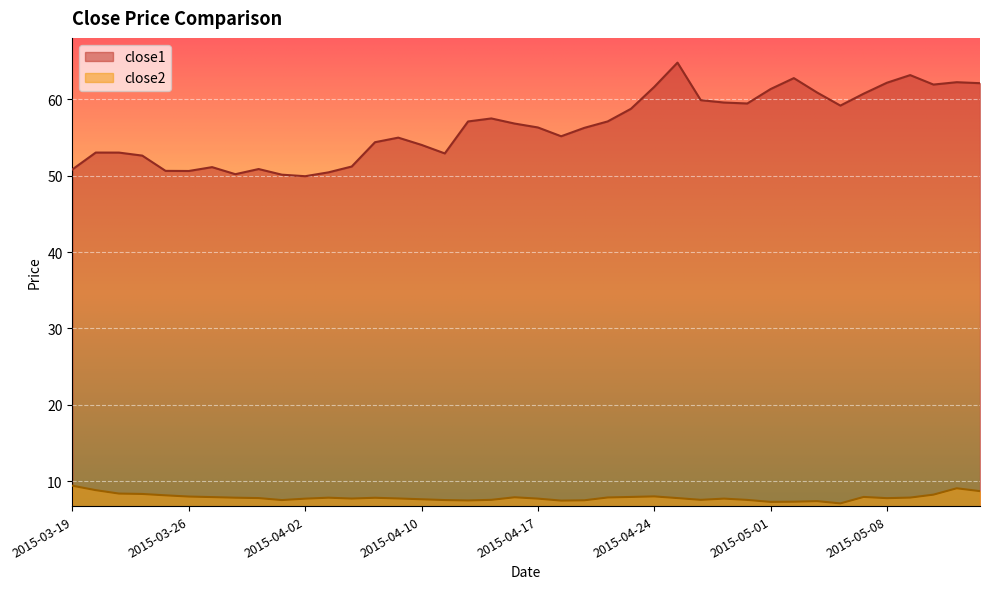

How many lines are shown in the chart?

2